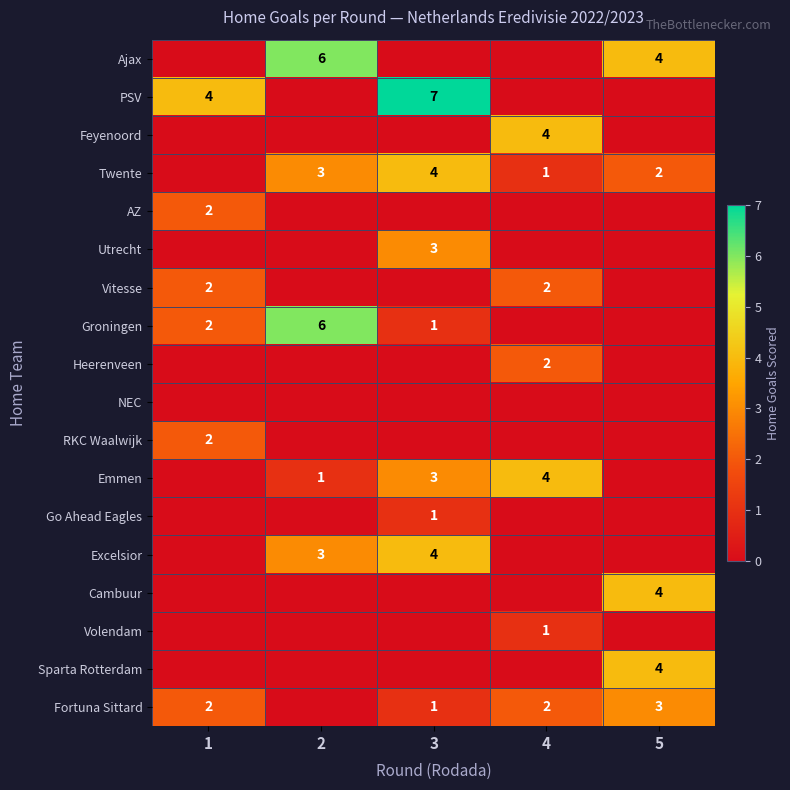

The value of Groningen at 2 is 3. True or false?

False